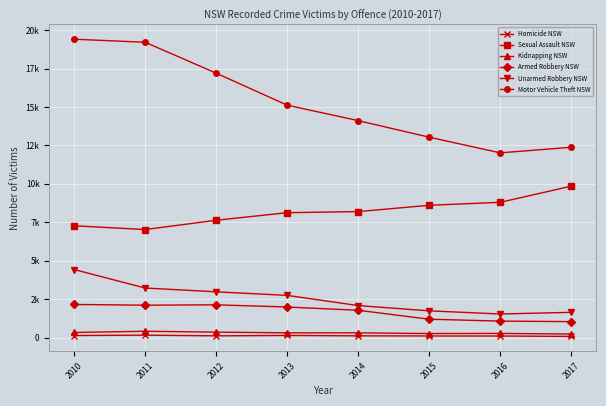

Is this an area chart (filled region under the line)?

No